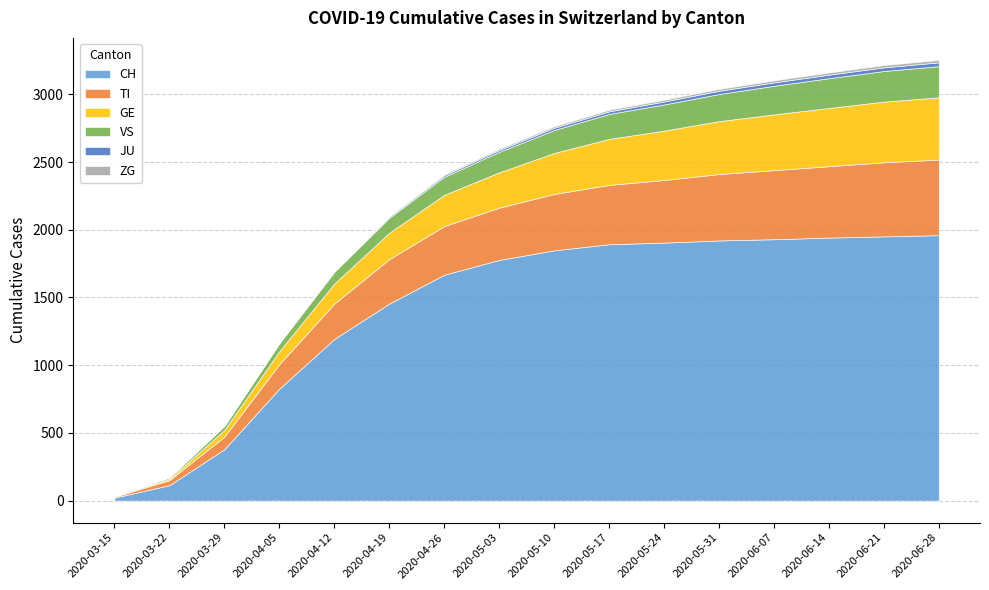

Which series has the largest total across all categories?

CH